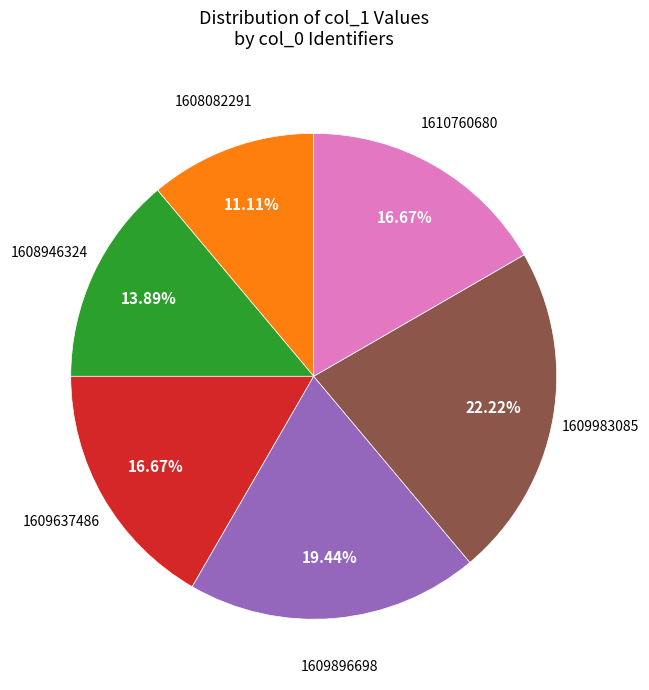

Is there a majority slice in this chart?

No